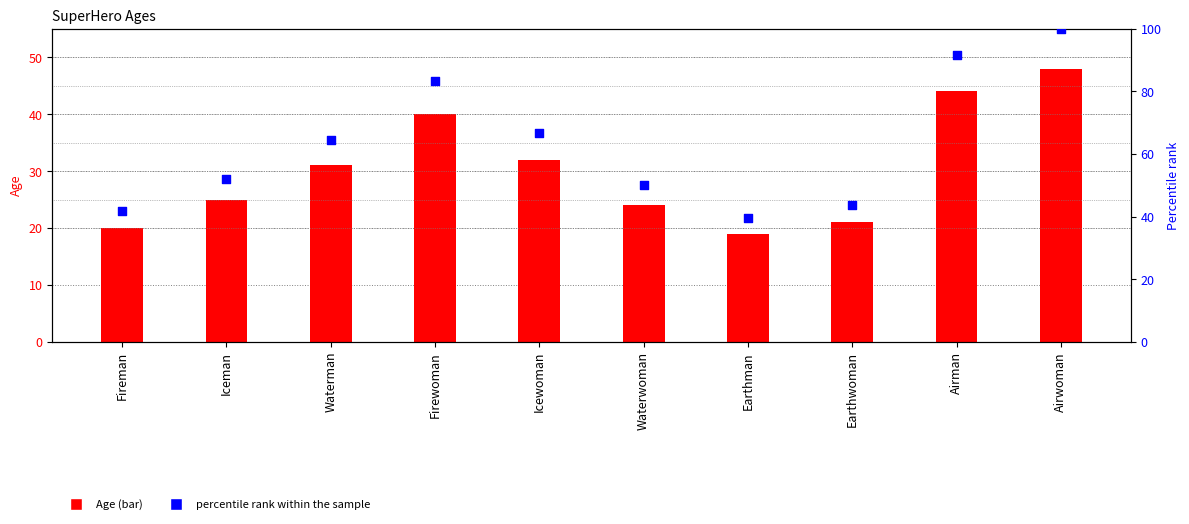

Which series has the widest spread of Y values?

Percentile rank within sample